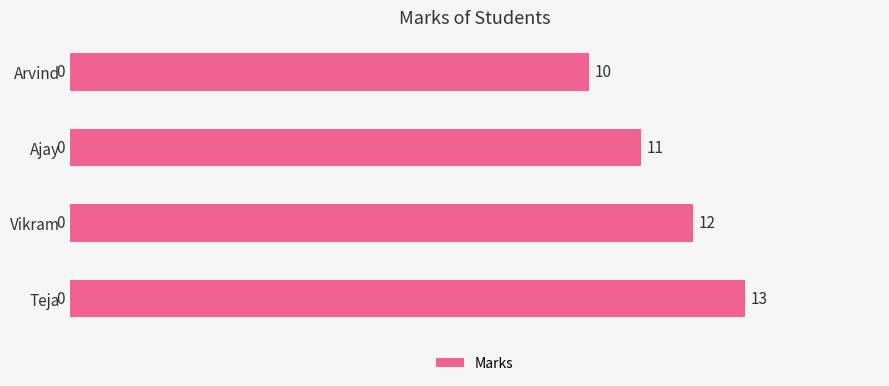

What is the change in value from Arvind to Vikram?

+2